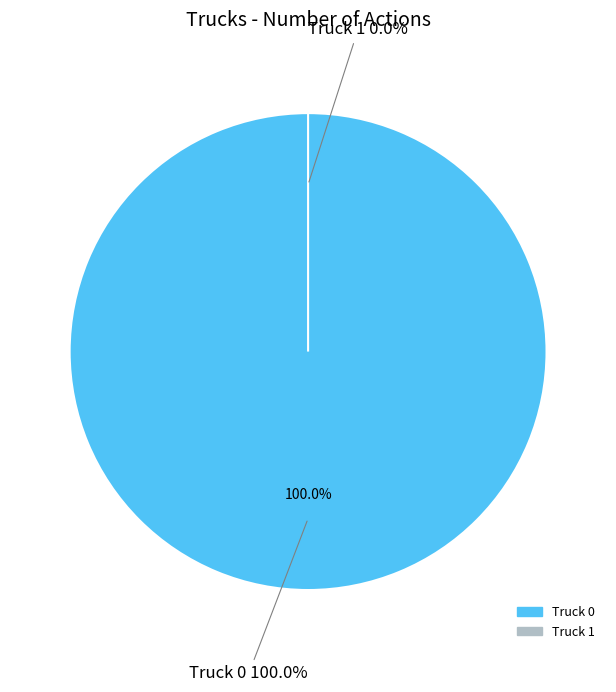

To the nearest percent, what portion does Truck 0 represent?

100%